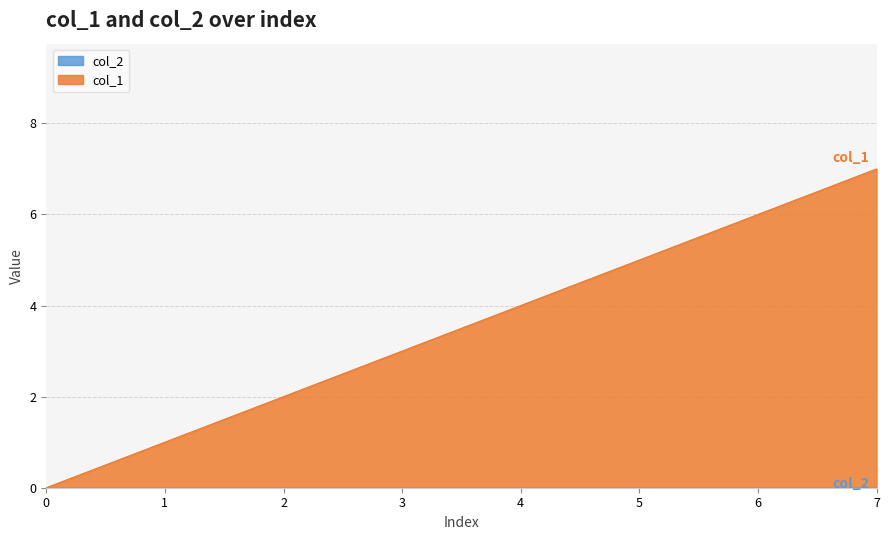

Approximately how many times larger is the value at 6 compared to 3?

2.0